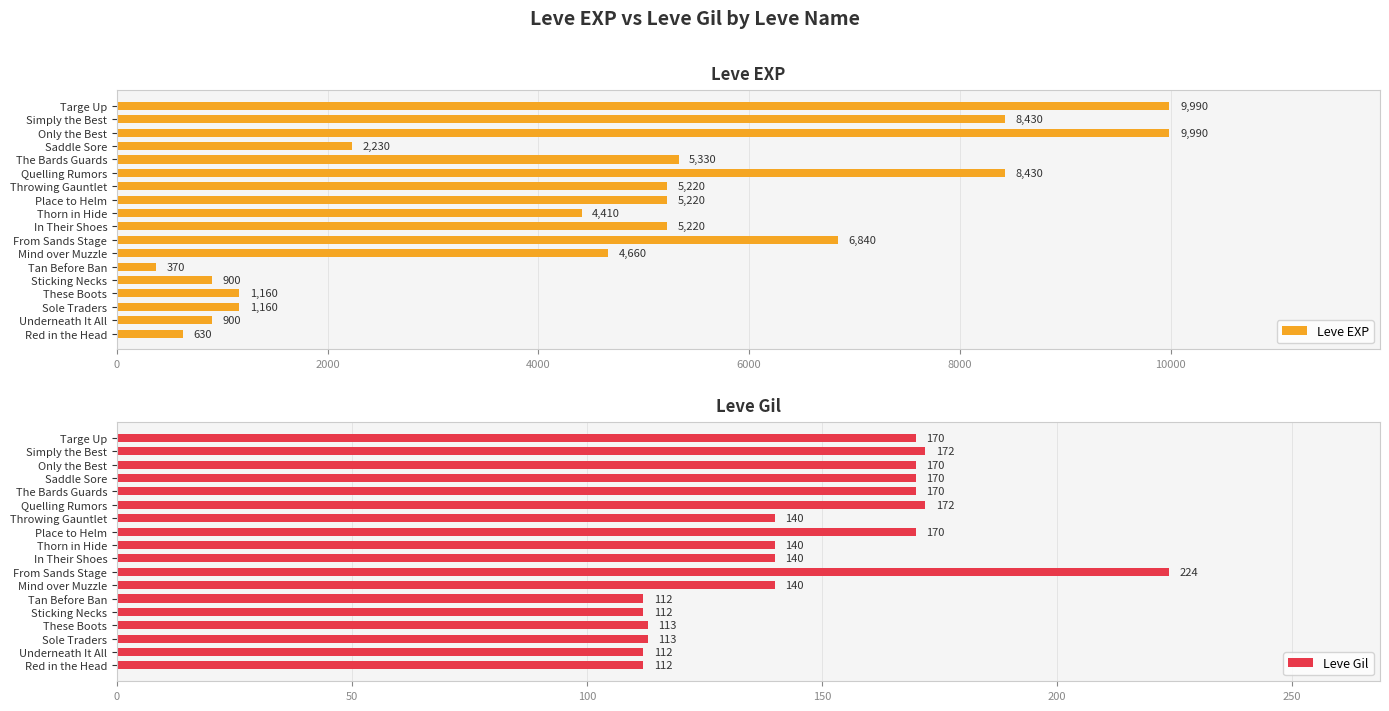

List the series in order of their overall mean, highest first.

Leve EXP, Leve Gil